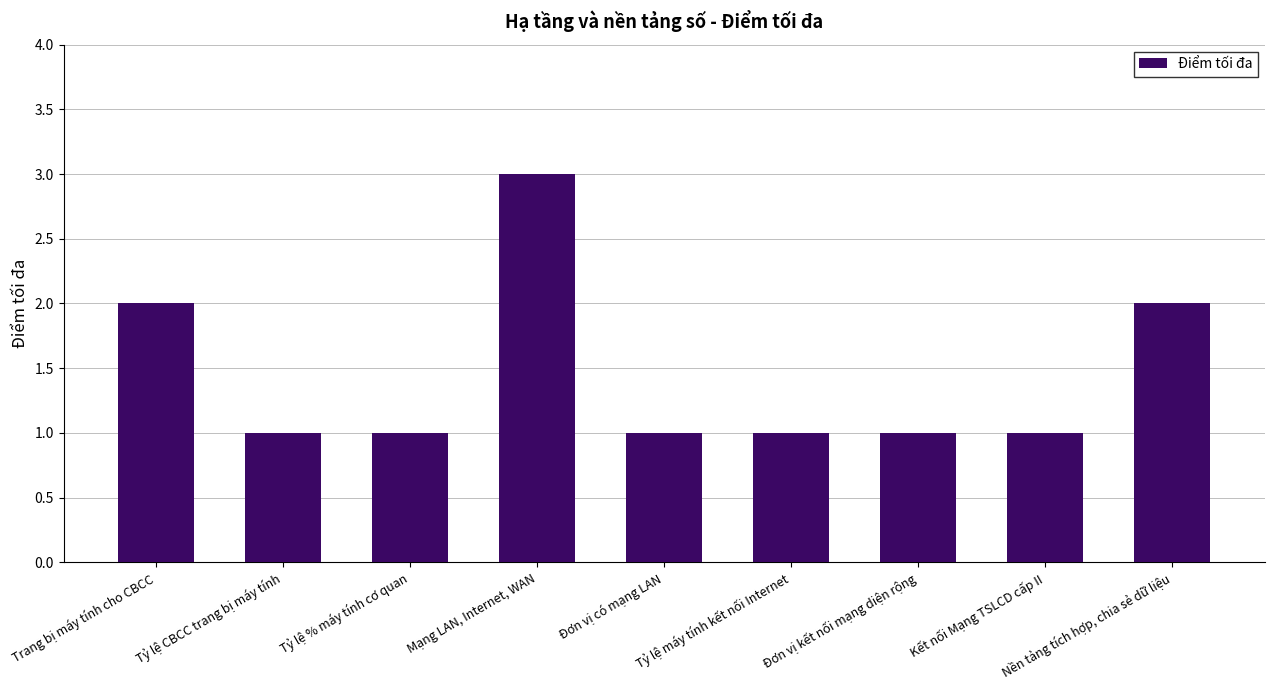

Is it true that the value at Nền tảng tích hợp, chia sẻ dữ liệu is 2?

True